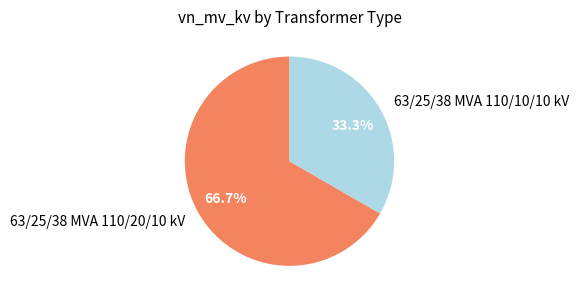

The 63/25/38 MVA 110/20/10 kV slice represents 67% of the pie. True or false?

True